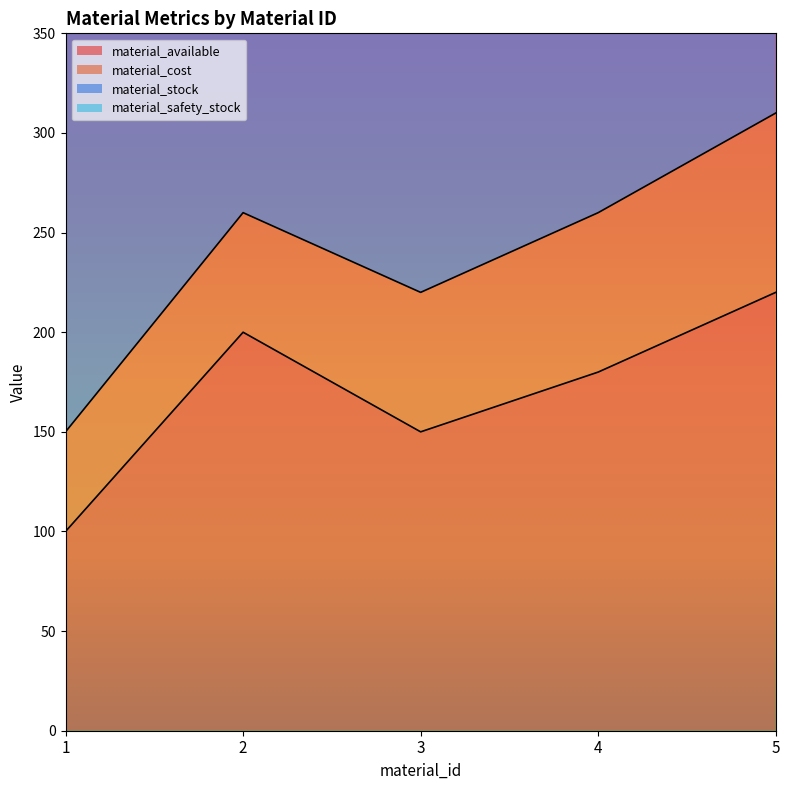

How many material_available values are between 150 and 200?

3